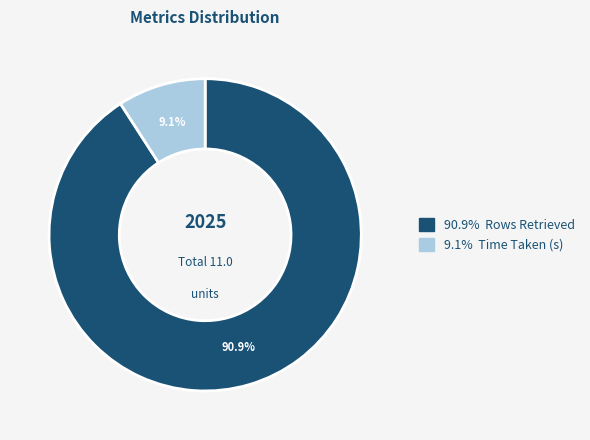

Is there a majority slice in this chart?

Yes